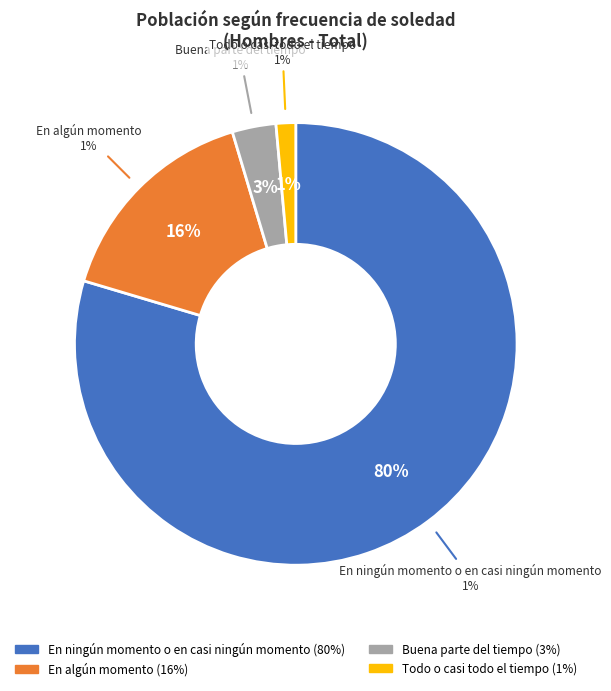

Rank the categories by value from lowest to highest.

Todo o casi todo el tiempo, Buena parte del tiempo, En algún momento, En ningún momento o en casi ningún momento